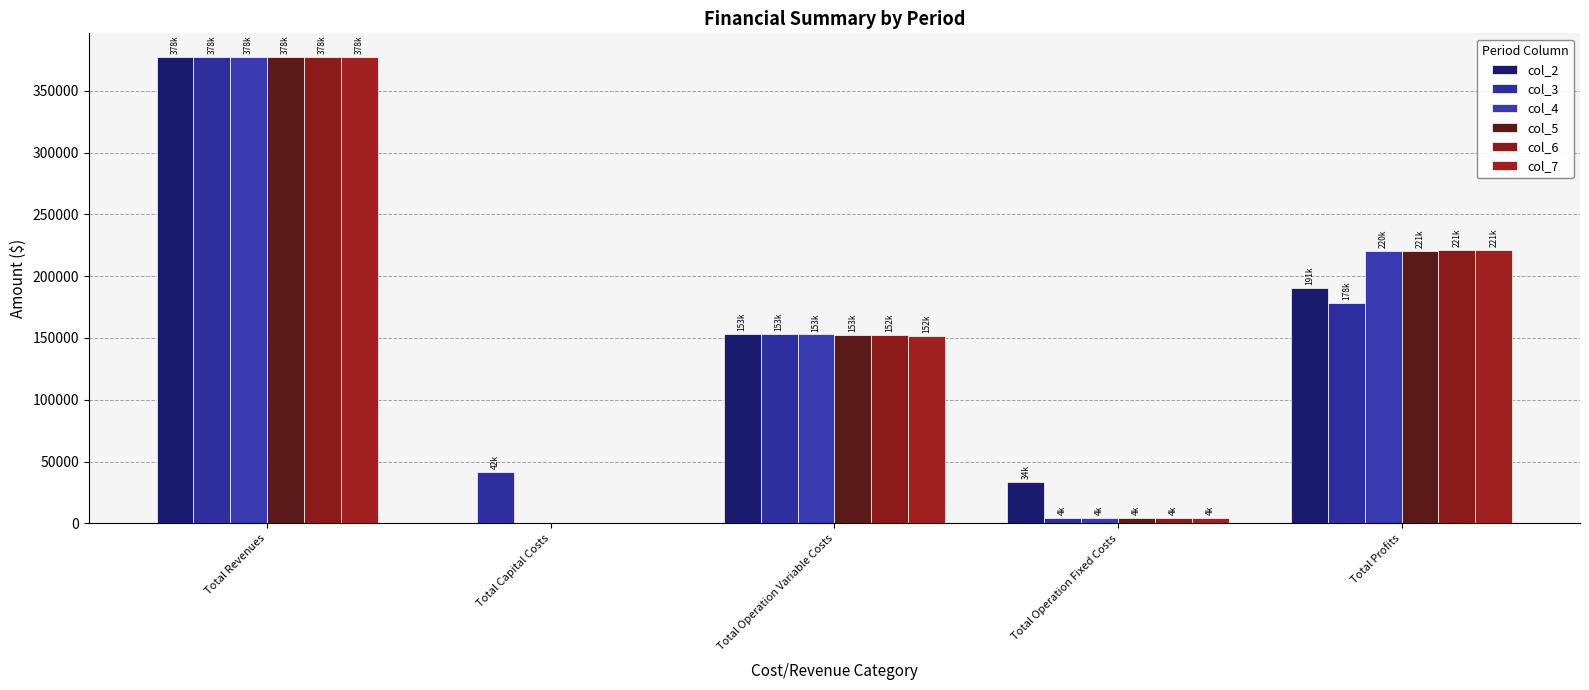

Reading left to right, what are all the values shown in this chart?

col_2: 377624.9	0.0	153458.0	33627.6	190539.3
col_3: 377624.9	41600.0	153155.4	4371.6	178497.9
col_4: 377624.9	0.0	152852.3	4371.6	220401.0
col_5: 377624.9	0.0	152548.9	4371.6	220704.5
col_6: 377624.9	0.0	152245.0	4371.6	221008.4
col_7: 377624.9	0.0	151940.6	4371.6	221312.7